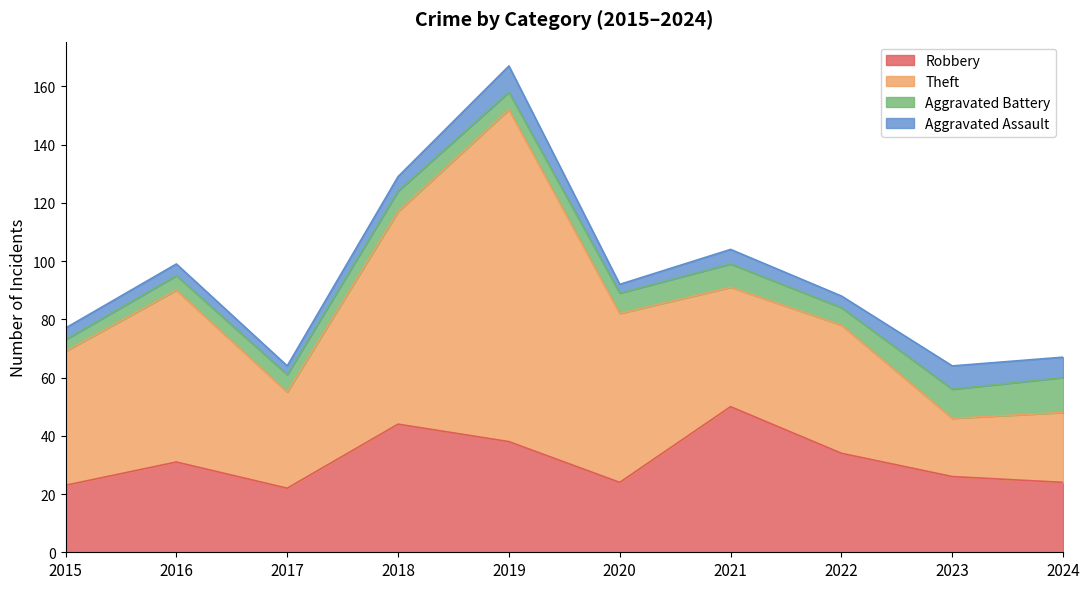

Which label corresponds to the largest value in the chart?

2019